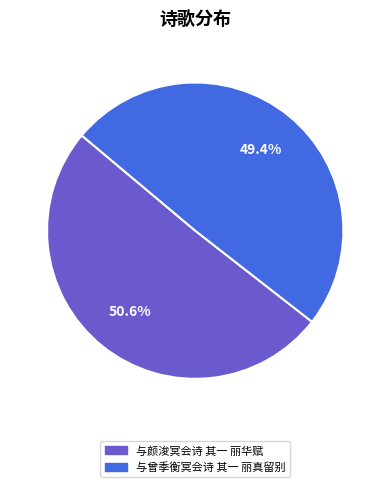

Count the number of slices in the pie.

2